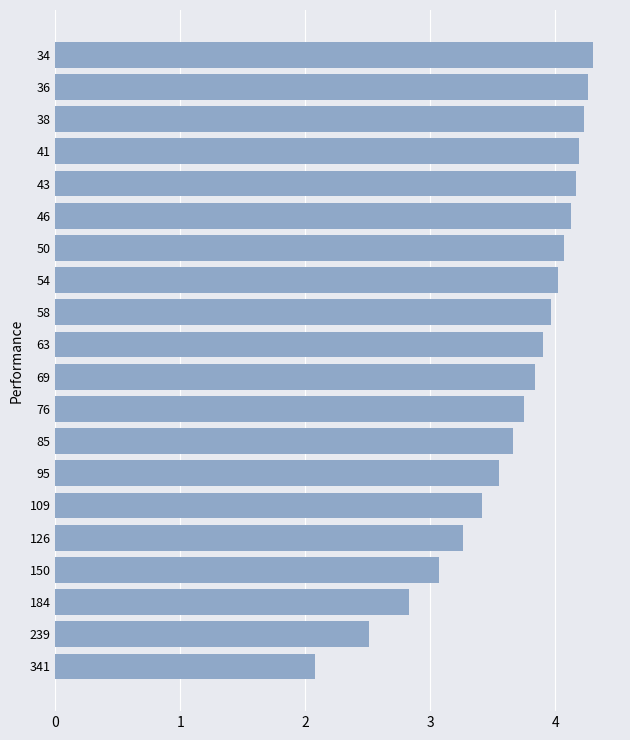

Between 184 and 341, which is larger?

184